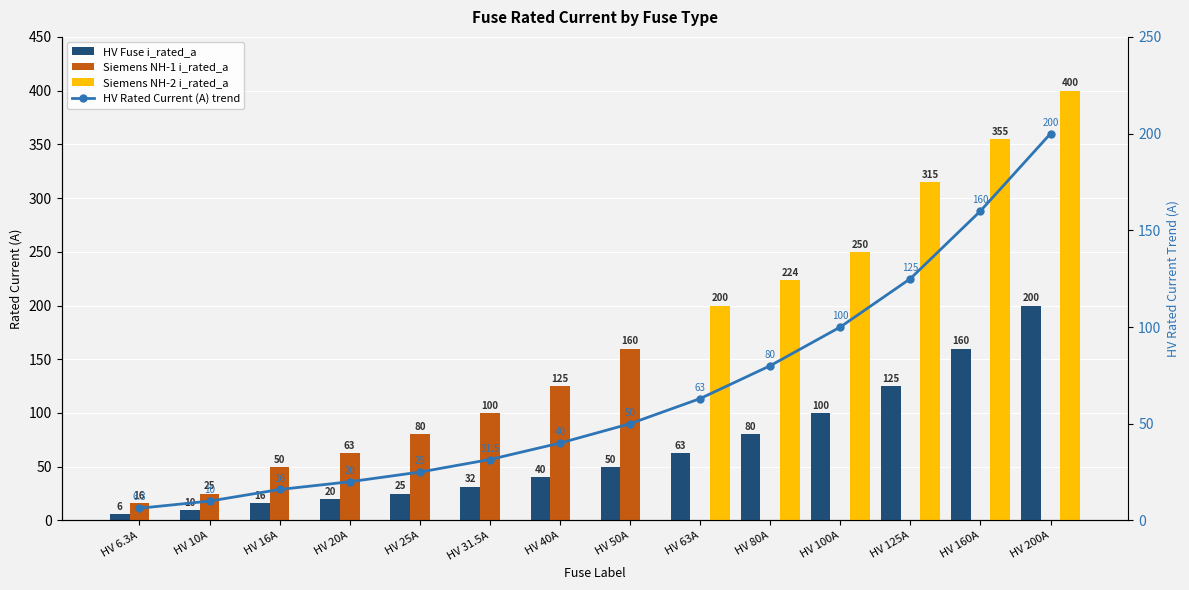

What is the value of the Siemens NH-2 i_rated_a bar at the 10th from the left?

224.0